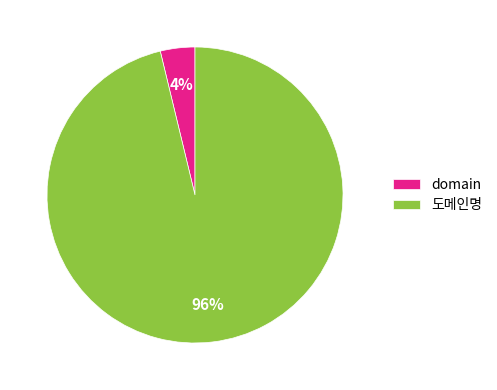

To the nearest percent, what is the difference between the domain and 도메인명 slice percentages?

92%